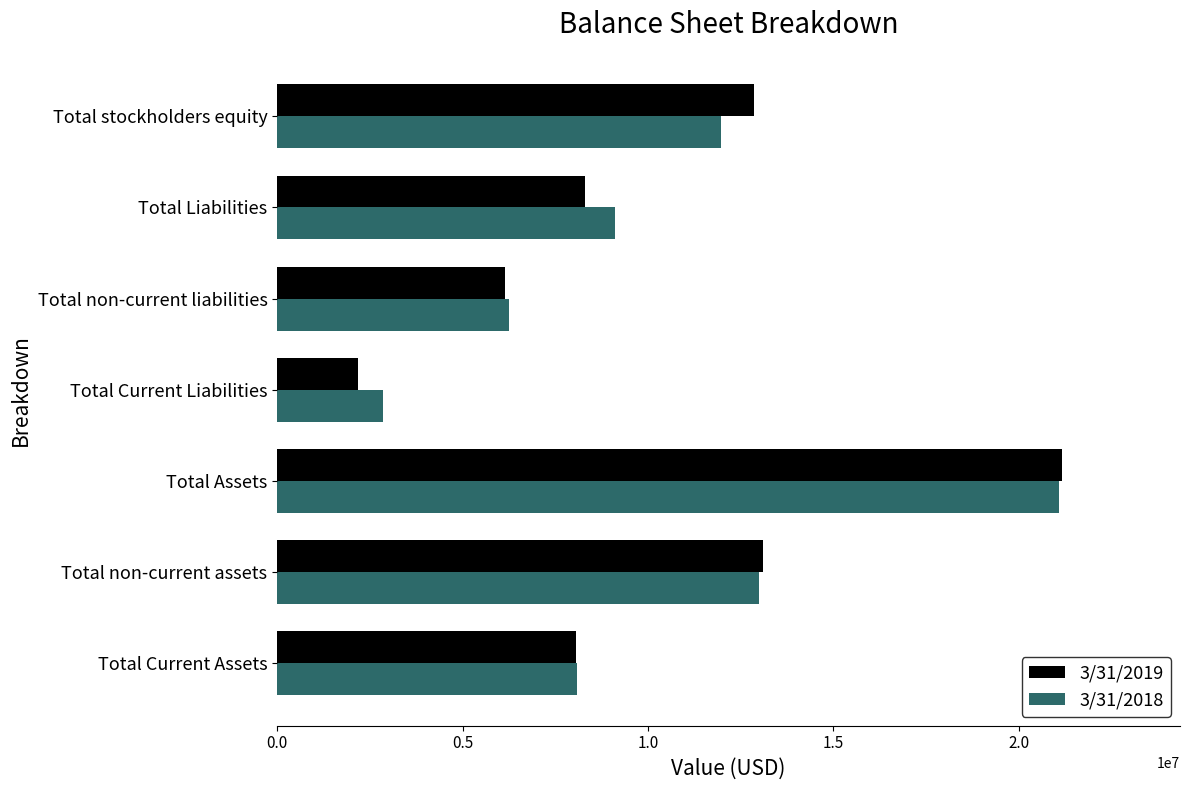

At which label is 3/31/2019 closest to 11674840?

Total stockholders equity